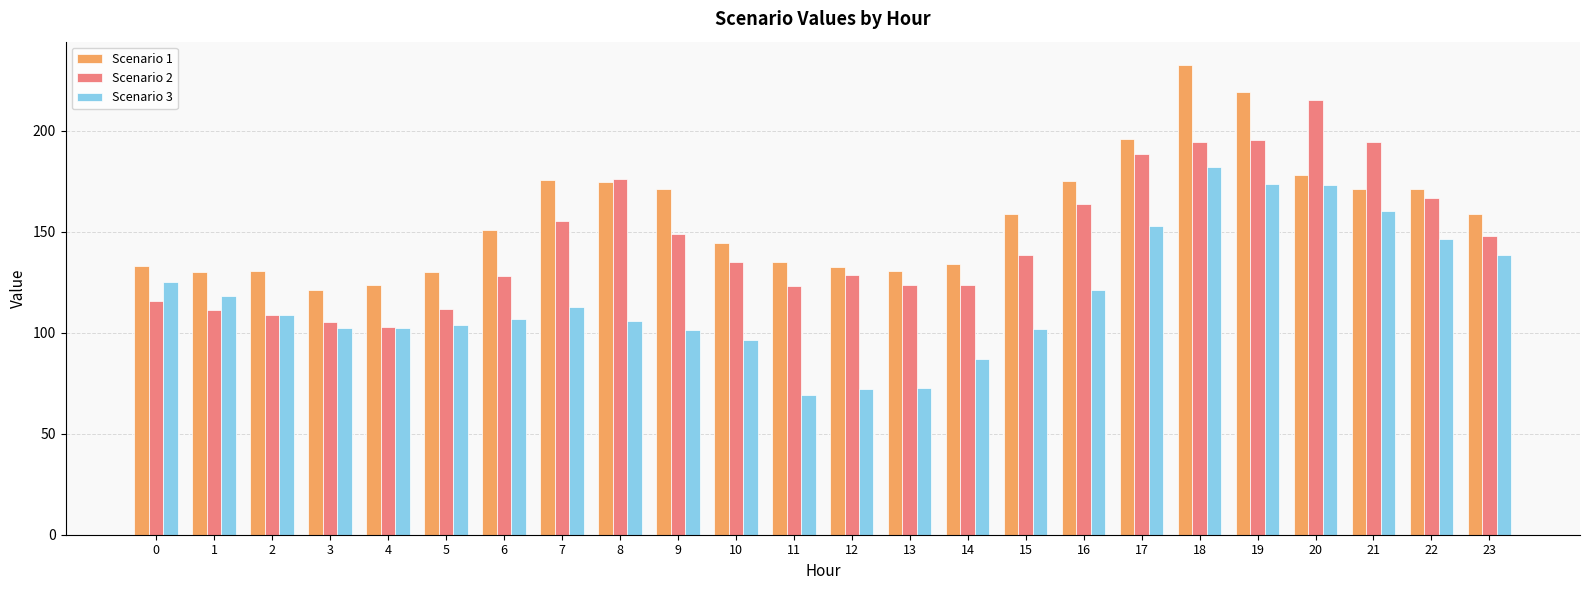

How many groups of bars are there?

24